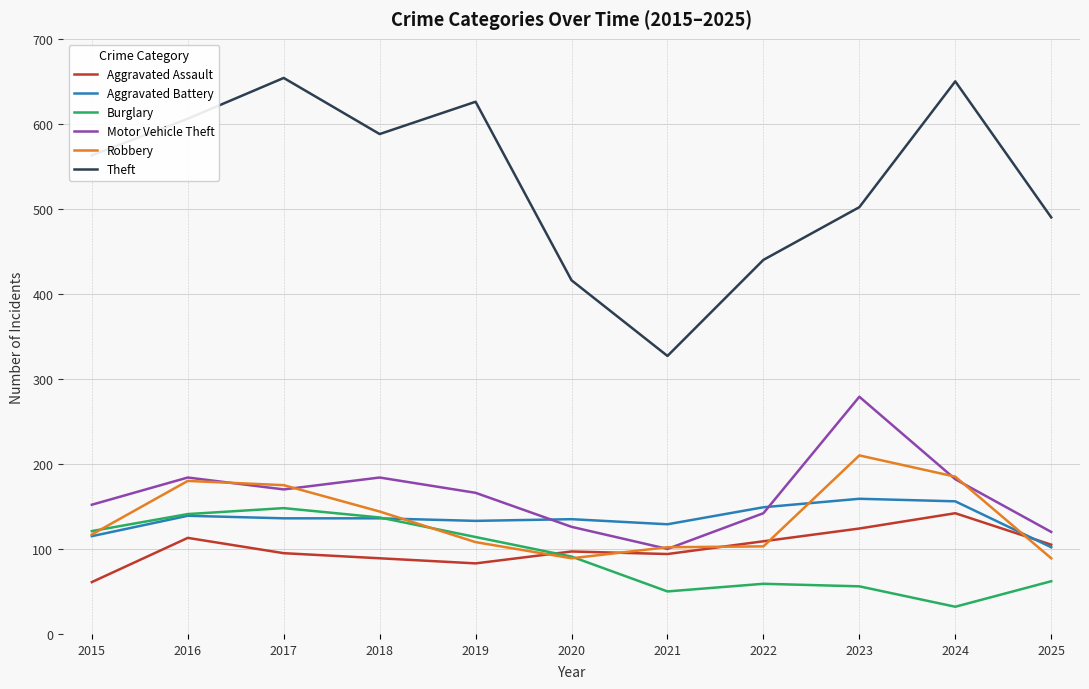

Which series changed the most between 2022 and 2023?

Motor Vehicle Theft